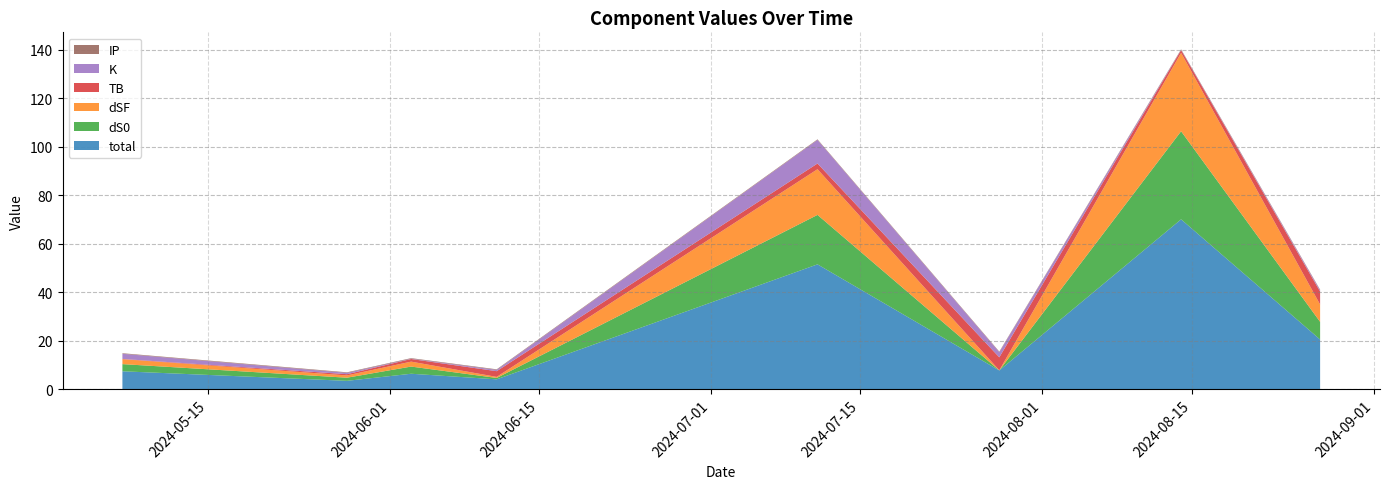

Reading right to left, list all the values displayed in this chart.

total: 2024-08-27=20.5	2024-08-14=70.1	2024-07-28=7.8	2024-07-11=51.5	2024-06-11=4.1	2024-06-03=6.4	2024-05-28=3.5	2024-05-07=7.4
dS0: 2024-08-27=7.3	2024-08-14=36.3	2024-07-28=0.0	2024-07-11=20.4	2024-06-11=0.6	2024-06-03=3.0	2024-05-28=1.3	2024-05-07=3.0
dSF: 2024-08-27=7.1	2024-08-14=32.3	2024-07-28=0.0	2024-07-11=18.8	2024-06-11=0.4	2024-06-03=2.0	2024-05-28=0.9	2024-05-07=2.0
TB: 2024-08-27=5.3	2024-08-14=1.1	2024-07-28=5.3	2024-07-11=2.4	2024-06-11=2.4	2024-06-03=1.1	2024-05-28=0.5	2024-05-07=0.1
K: 2024-08-27=0.5	2024-08-14=0.1	2024-07-28=2.1	2024-07-11=9.7	2024-06-11=0.5	2024-06-03=0.1	2024-05-28=0.5	2024-05-07=2.1
IP: 2024-08-27=0.2	2024-08-14=0.2	2024-07-28=0.2	2024-07-11=0.2	2024-06-11=0.2	2024-06-03=0.2	2024-05-28=0.2	2024-05-07=0.2